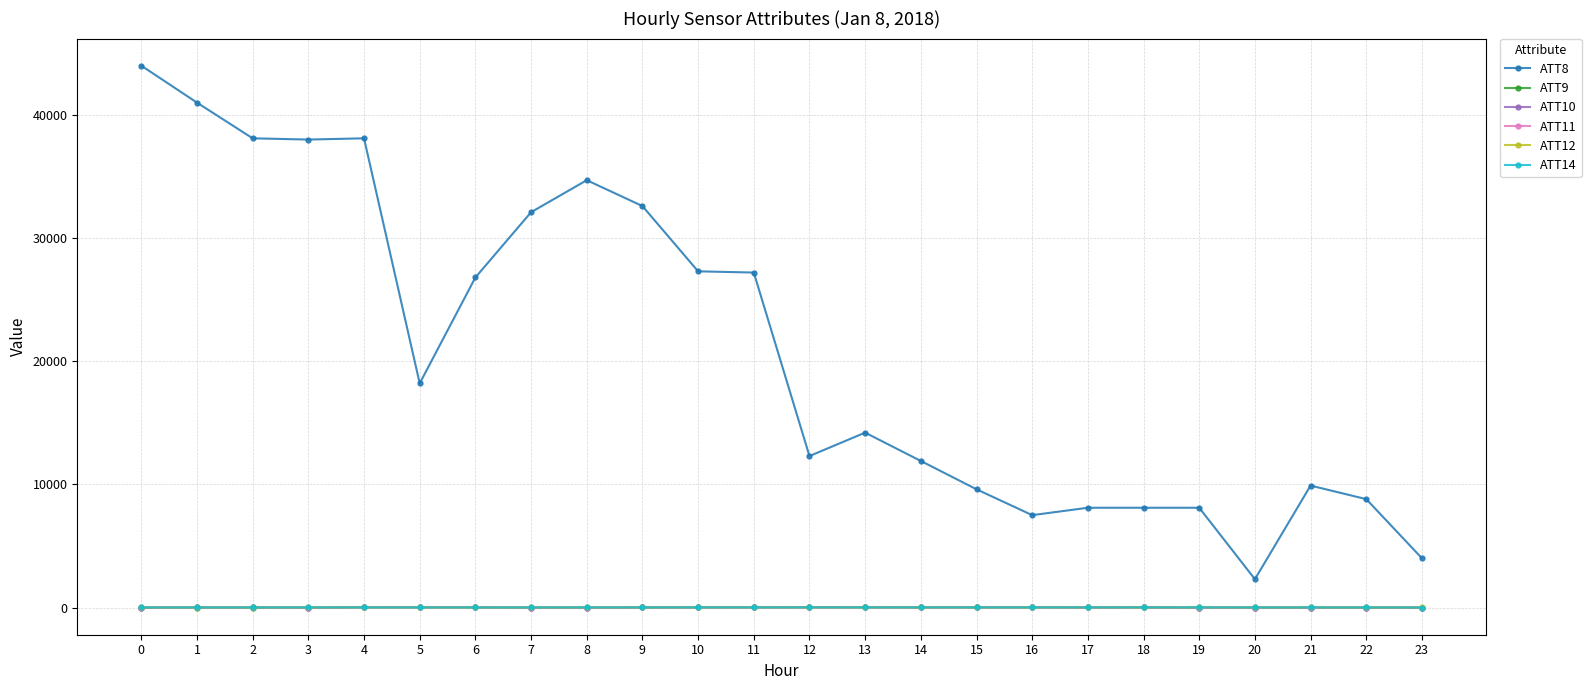

True or false: ATT10 has more than 1 points higher than both neighbors.

True